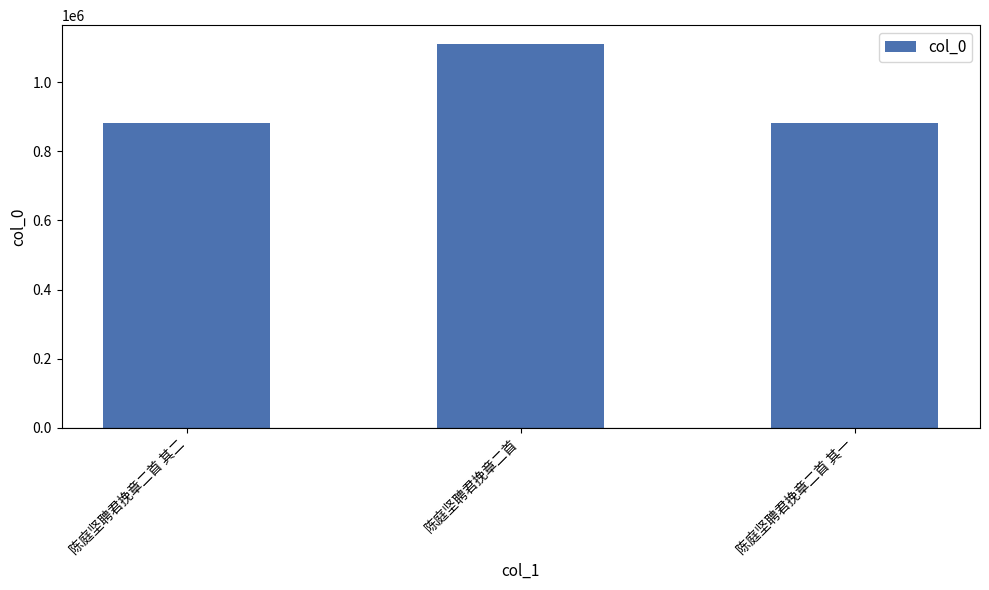

What is the difference between the maximum and second lowest values?

228013